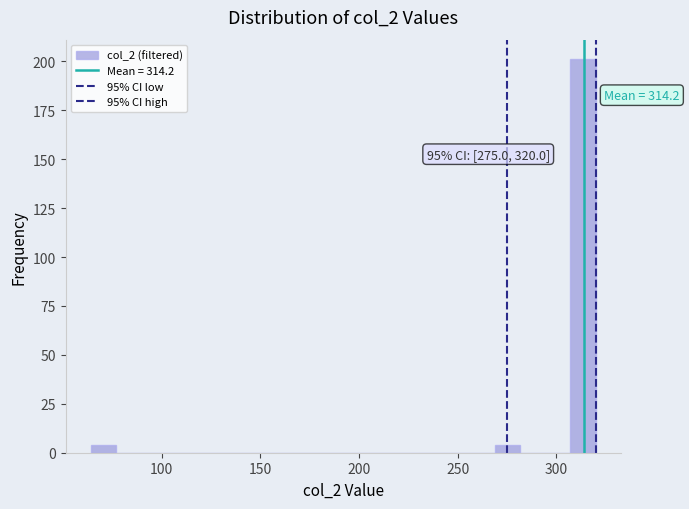

Read against the x-axis, roughly where is the centre of the tallest bar?

315